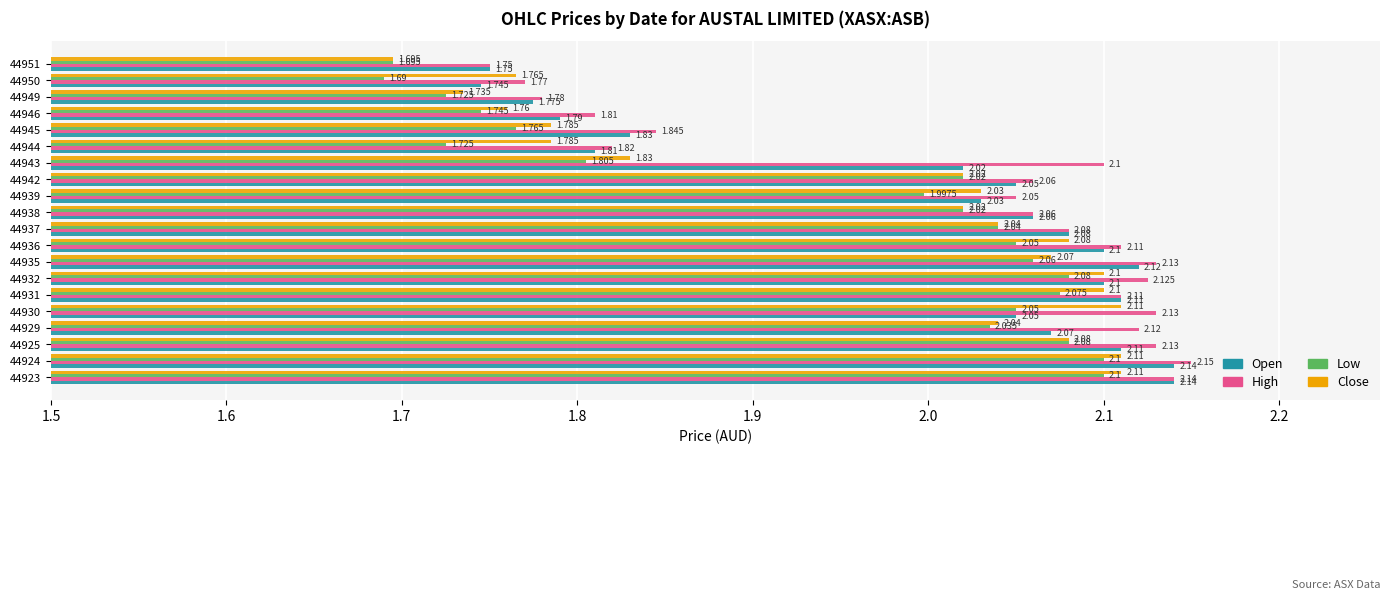

Rank the series by their maximum value, from lowest to highest.

Low, Close, Open, High